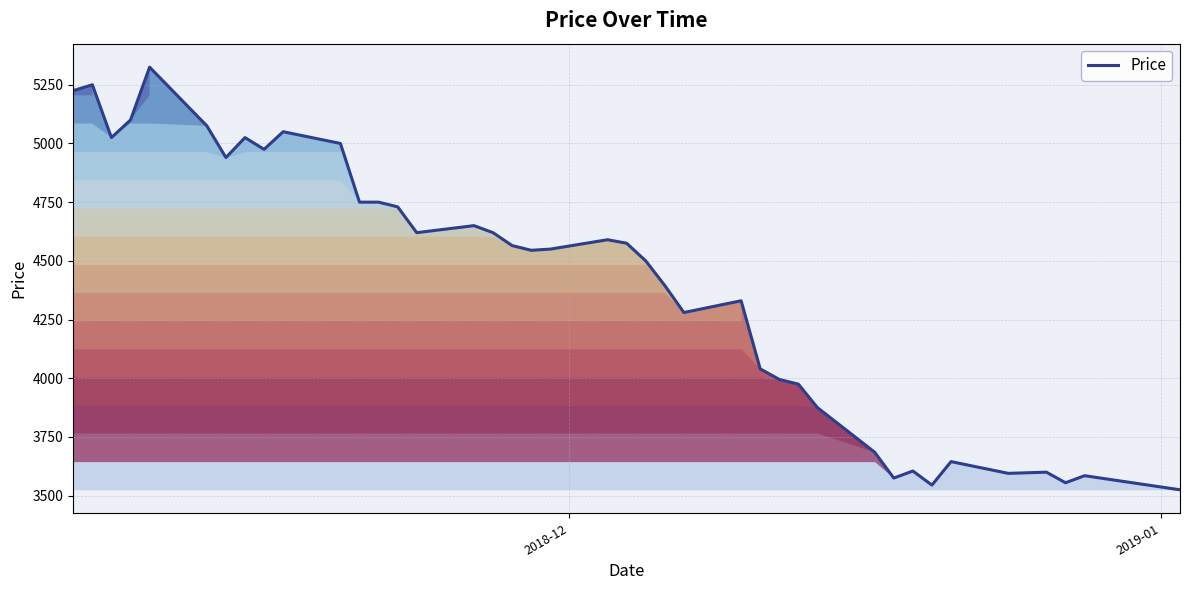

What is the greatest value displayed?

5325